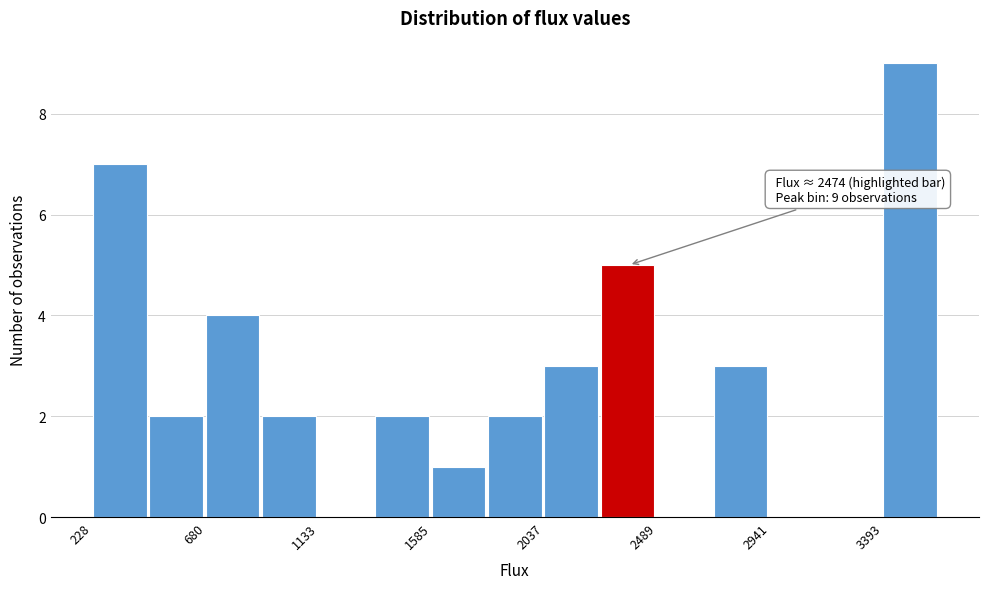

Which range on the x-axis has the tallest bar?

3400 to 3600